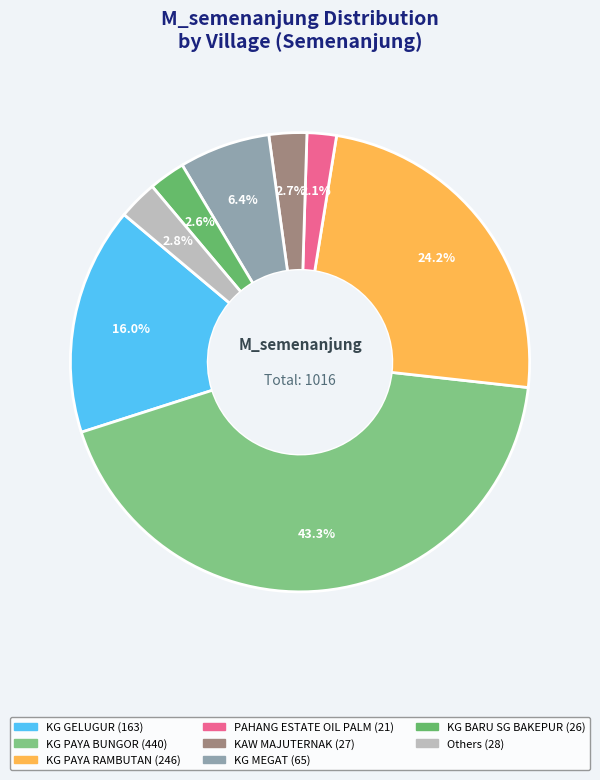

How many slices are in this pie chart?

8